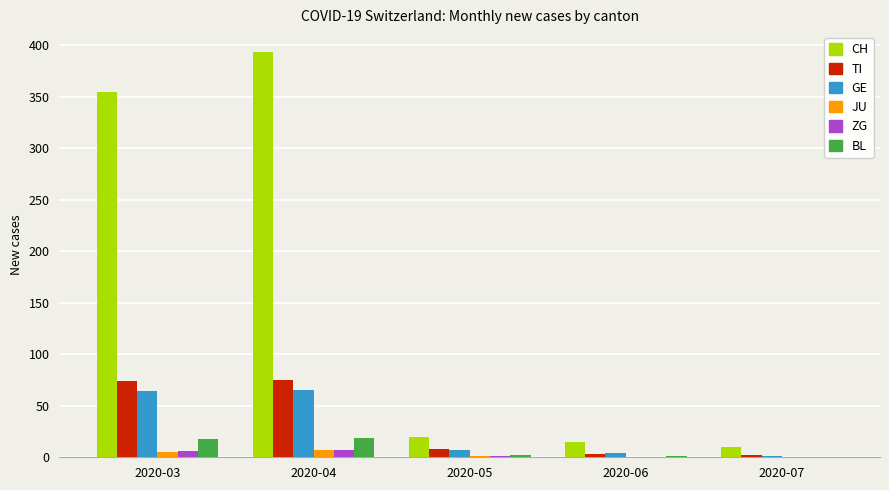

Which category has the highest value across all series?

2020-04